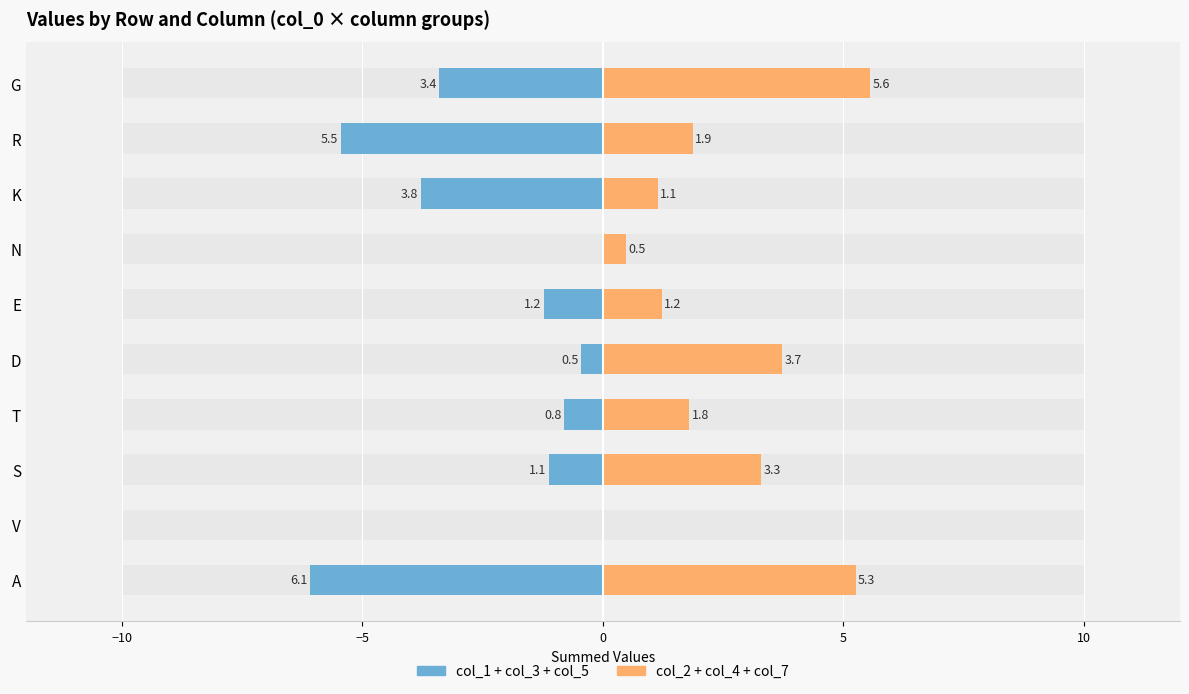

What position from the left is E?

6